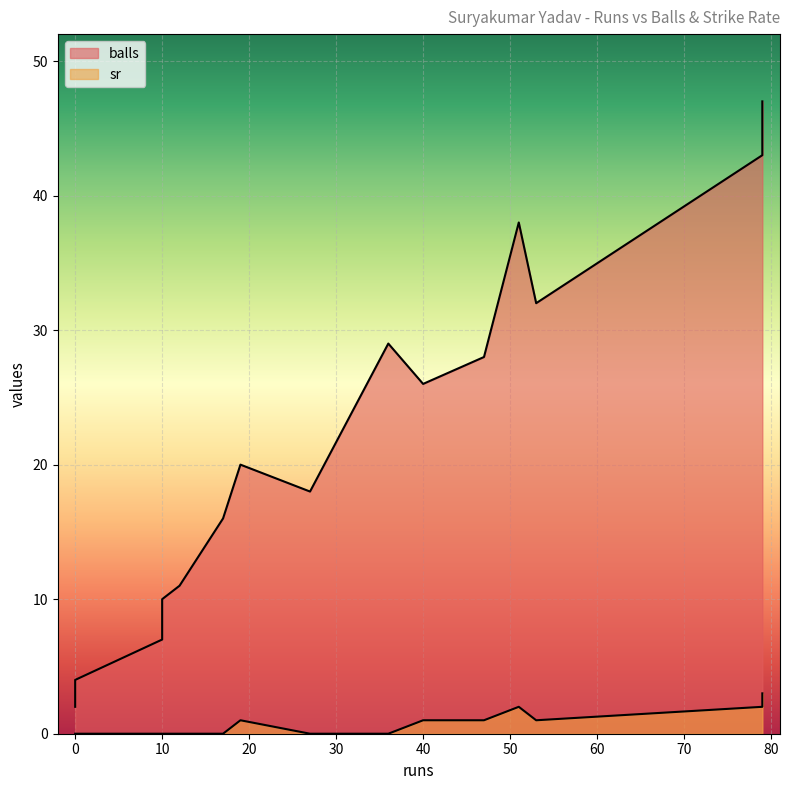

True or false: balls has more than 1 points higher than both neighbors.

True